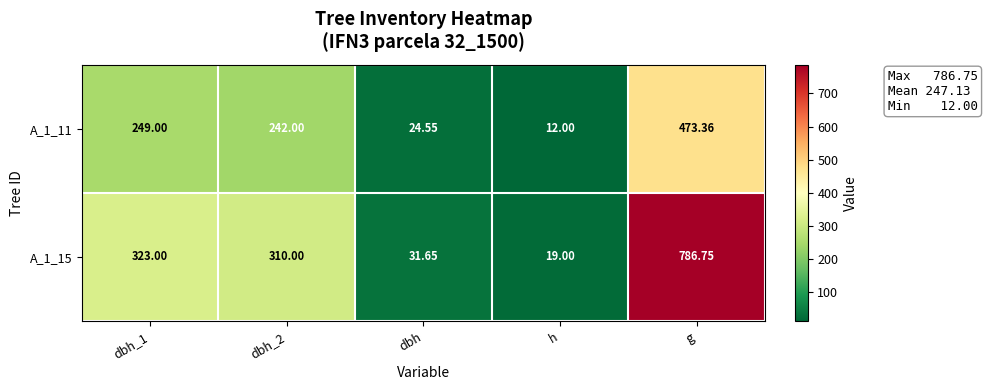

At which category is the sum across all series the highest?

g